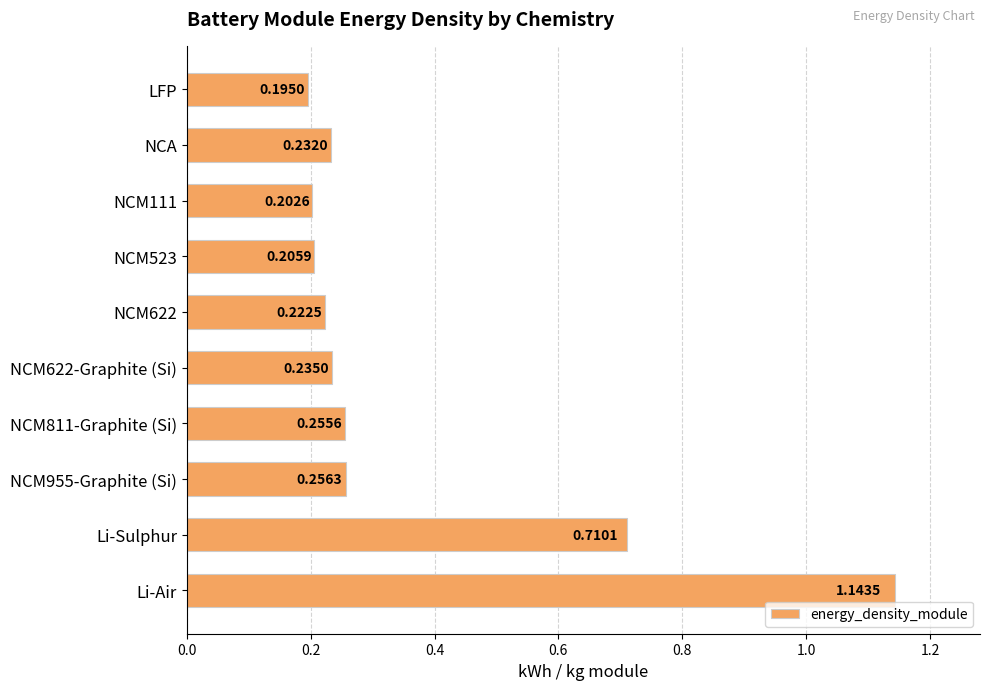

At which category does the chart reach its minimum across all series?

LFP